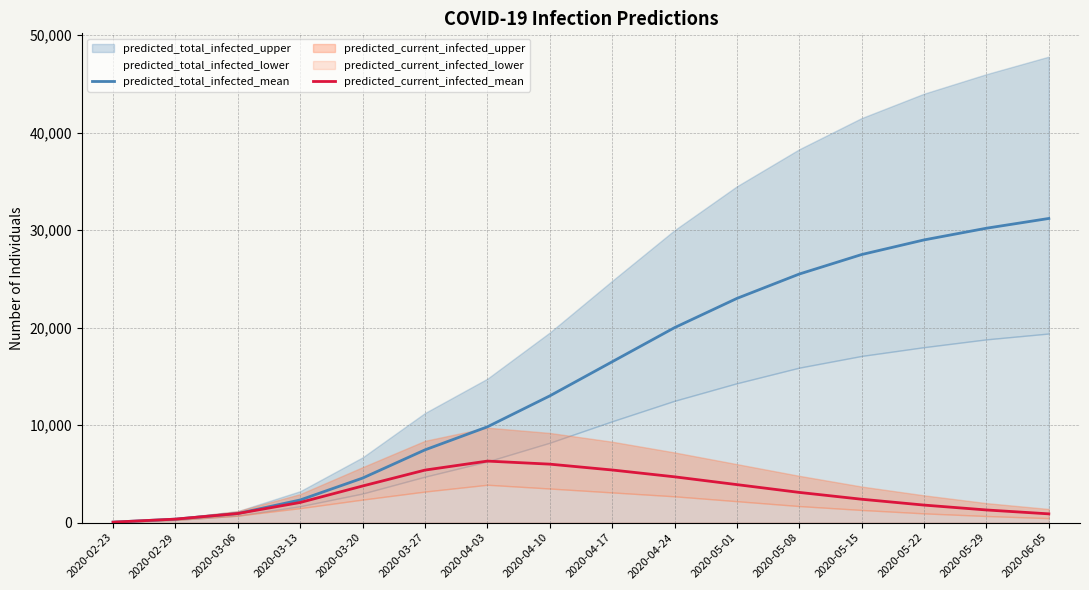

The value of predicted_current_infected_mean at 2020-03-27 is 5390. True or false?

True